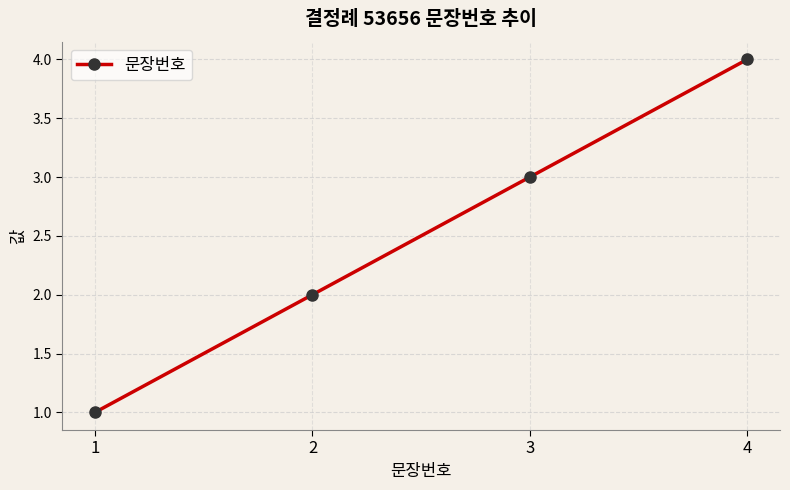

List the labels in order of value, smallest first.

1, 2, 3, 4